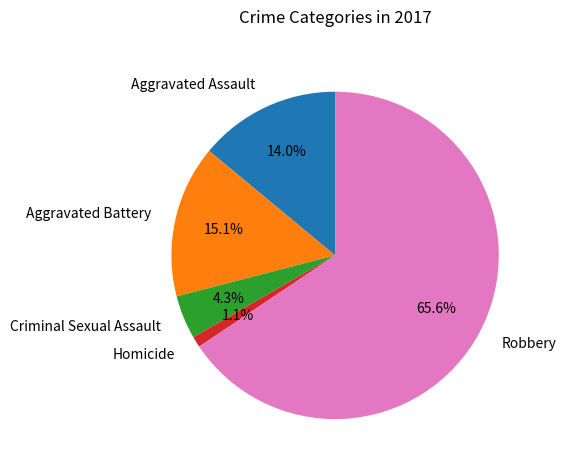

How many slices are in this pie chart?

5